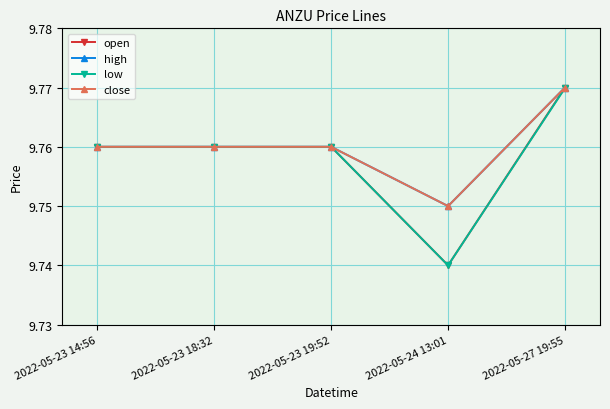

Which has a higher value, 2022-05-23 19:52 or 2022-05-24 13:01?

2022-05-23 19:52